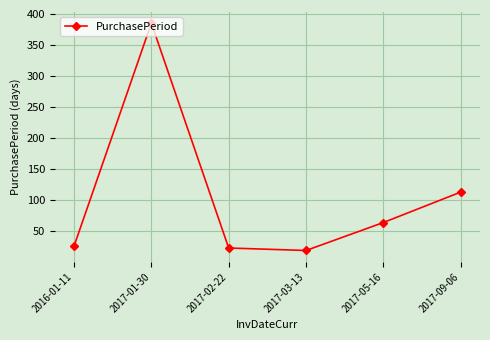

How many lines are shown in the chart?

1